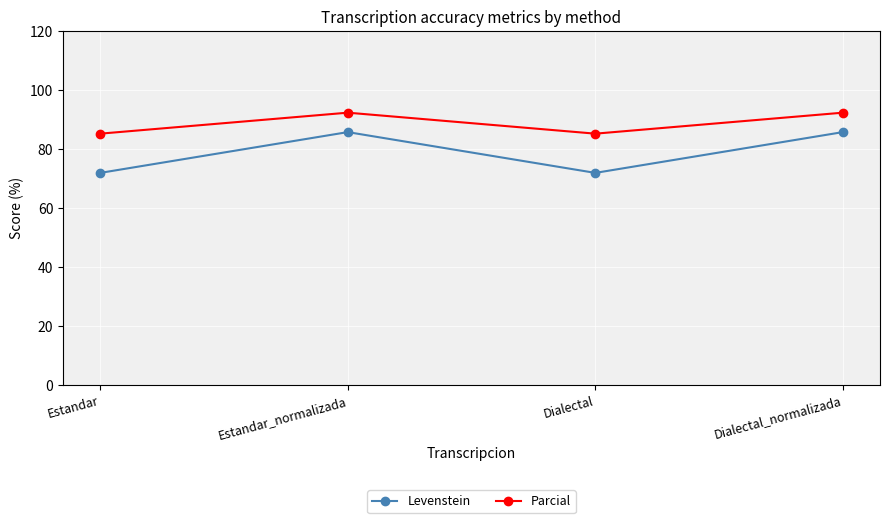

What is the highest value of the Levenstein series?

85.7